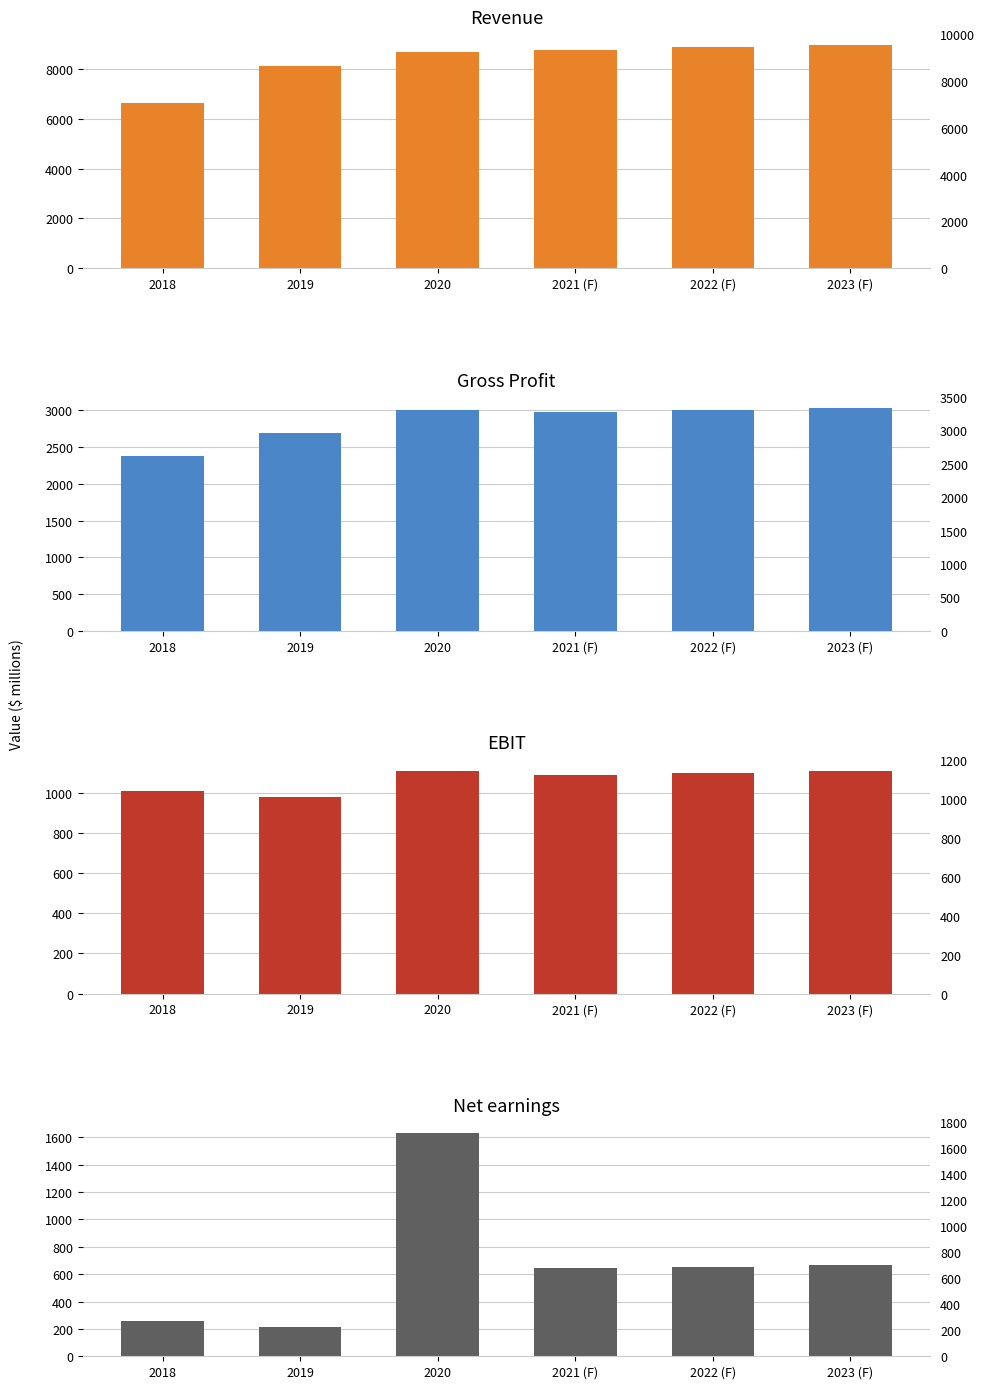

What is the difference between the highest and lowest values at 2023 (F)?

8289.1